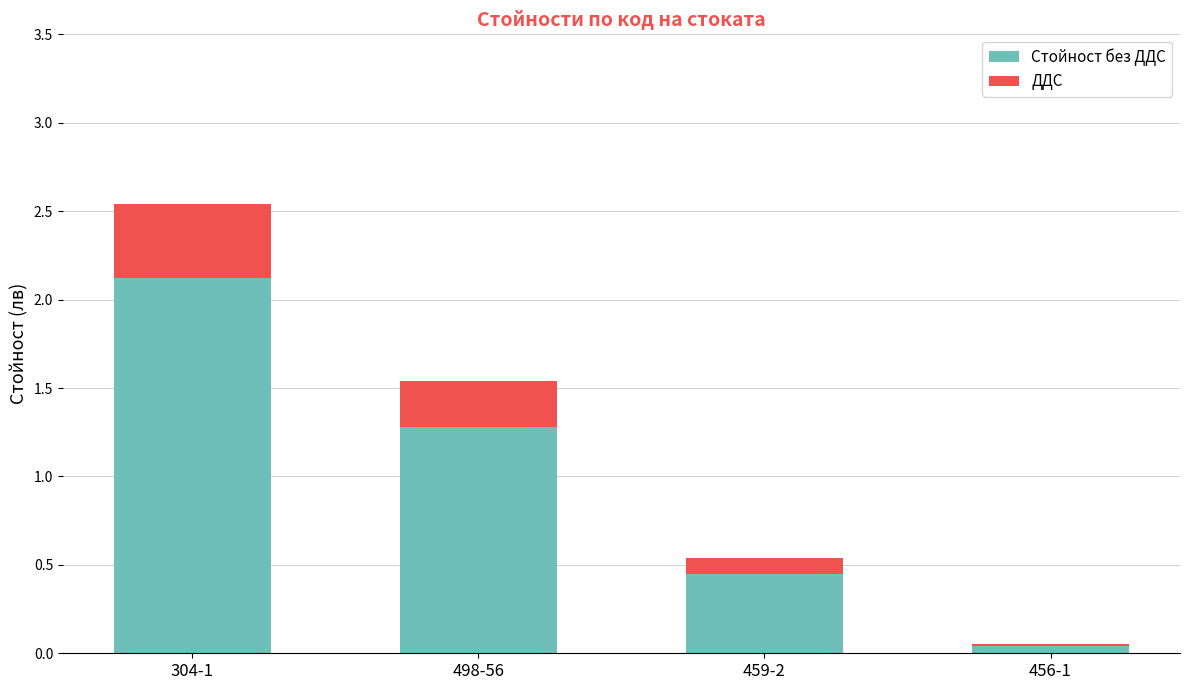

What is the total value across all series at 304-1?

2.5